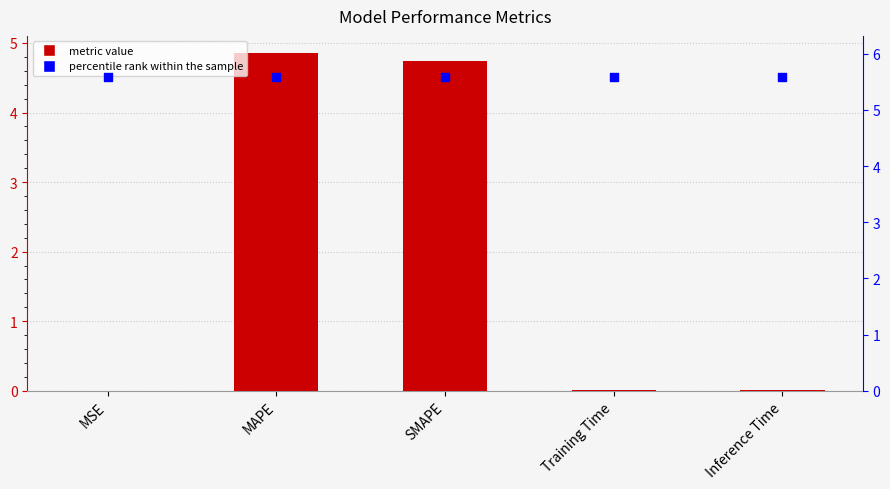

Which series contains the lowest Y value?

col_1